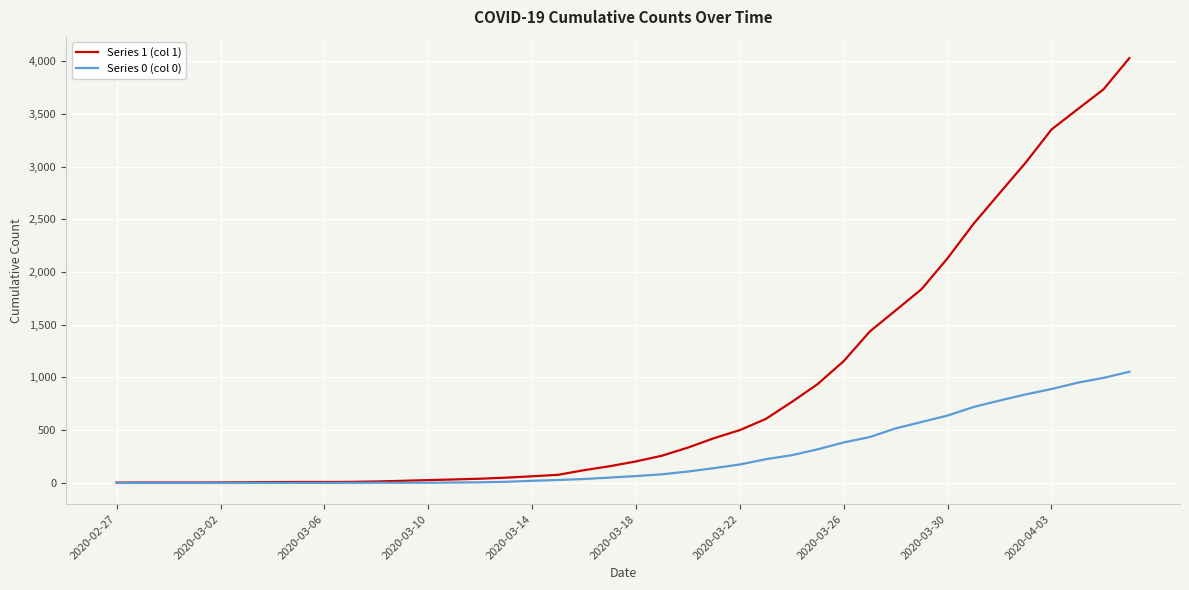

Which series has the largest total across all categories?

Series 1 (col 1)